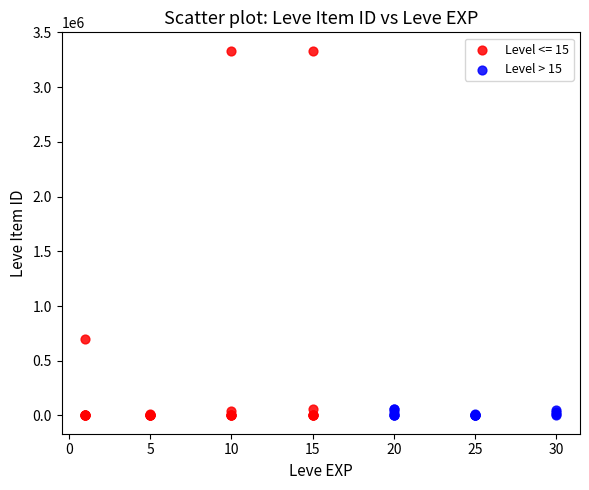

Which series reaches the maximum Y coordinate?

Level <= 15